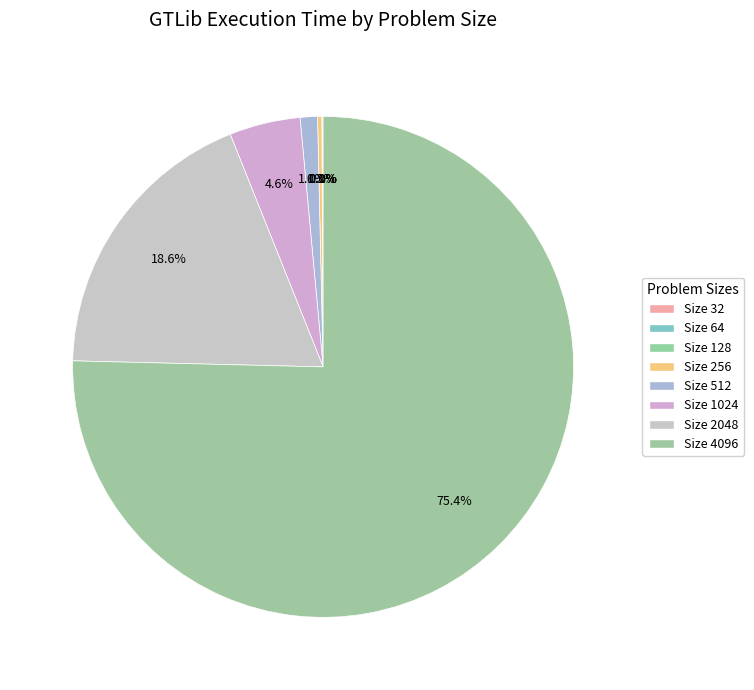

Rank the categories by value from highest to lowest.

4096, 2048, 1024, 512, 256, 128, 64, 32